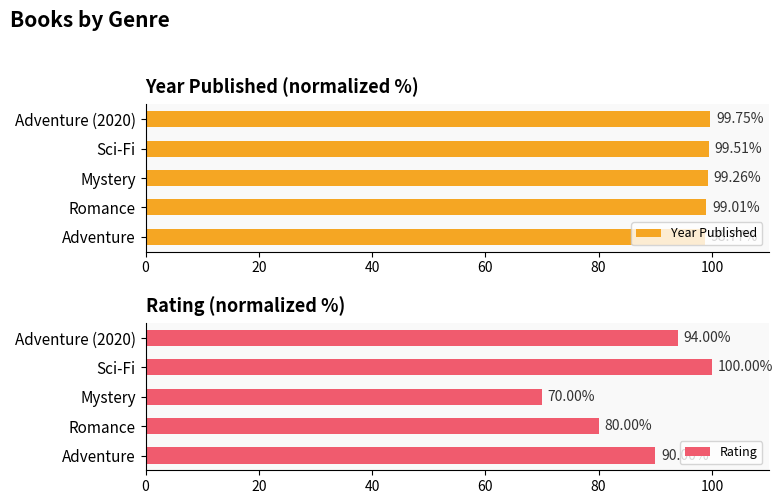

Which series has the largest total across all categories?

Year Published